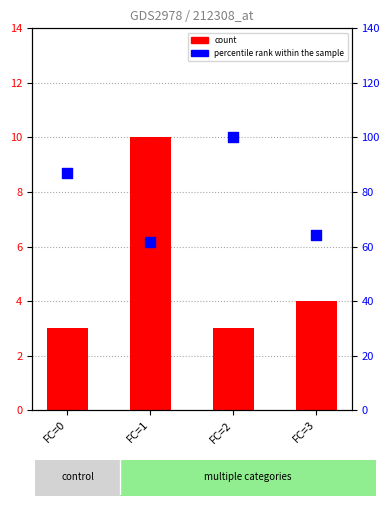

What is the change in value from FC=0 to FC=2?

+13.0